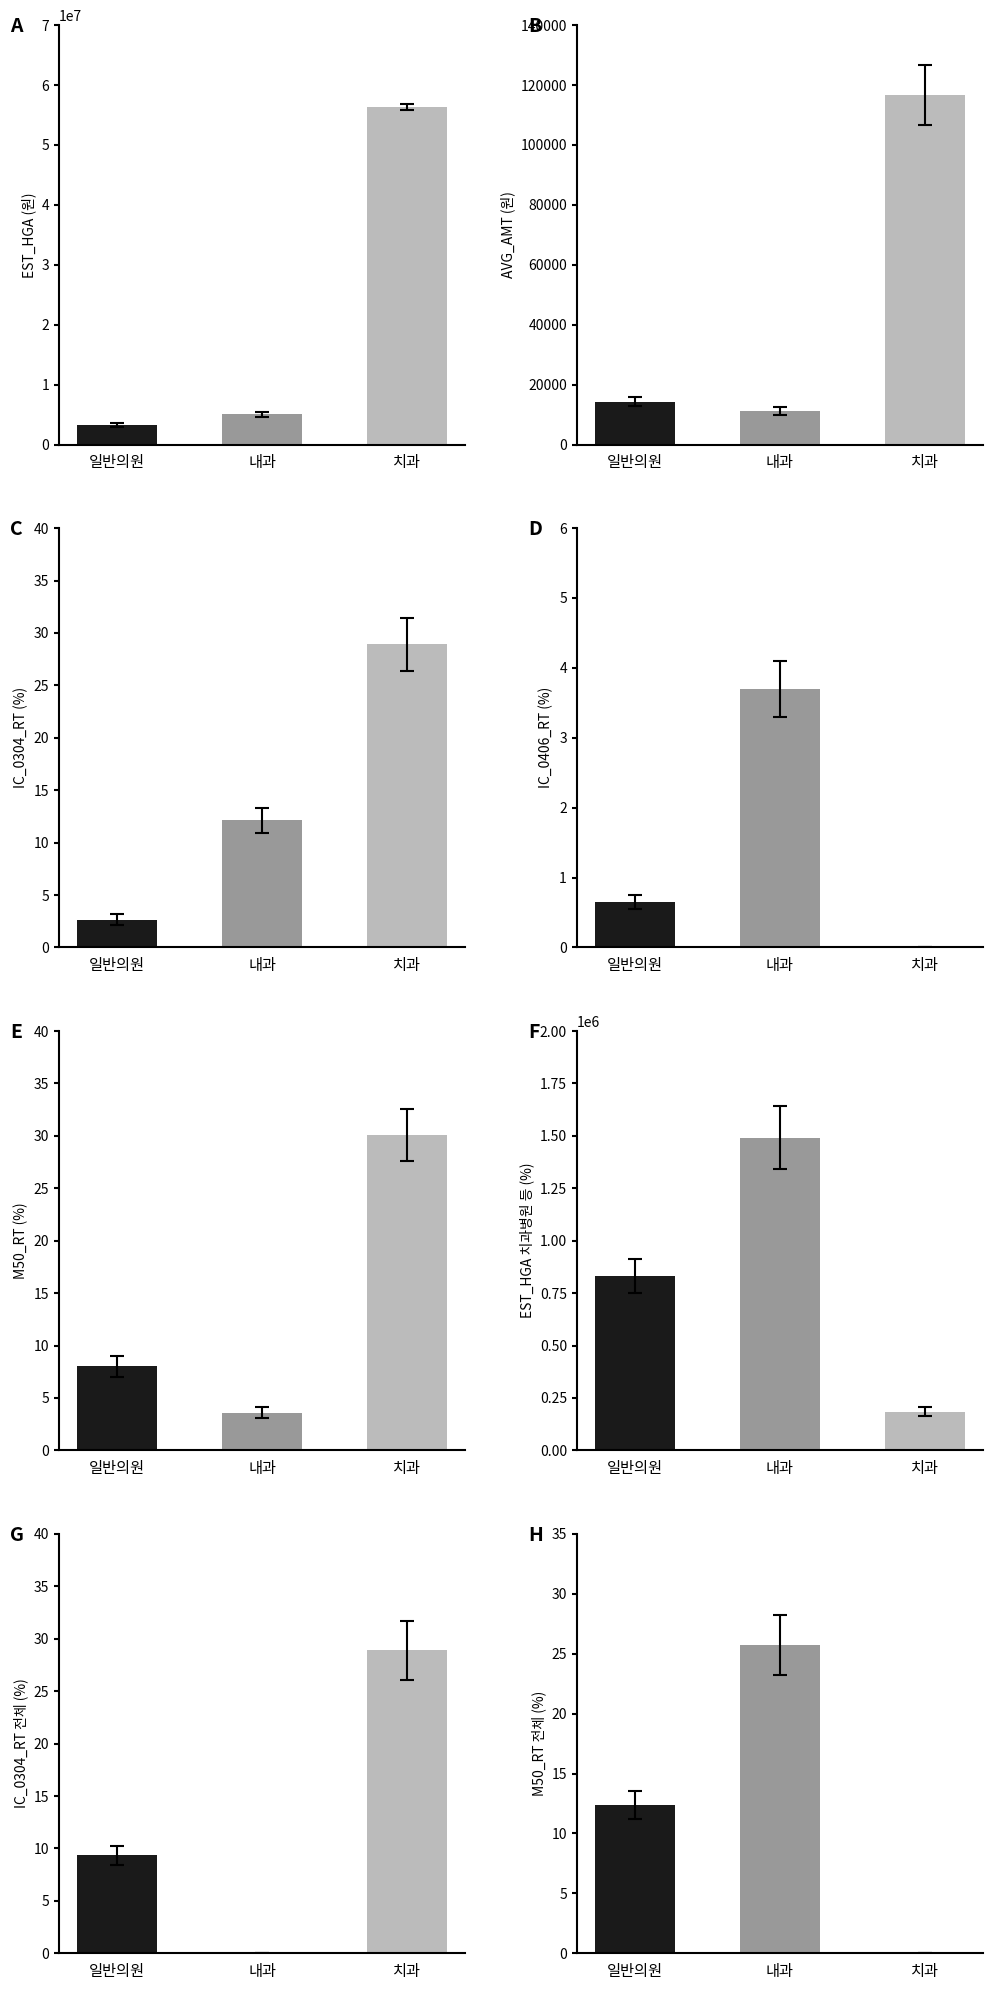

At which label does AVG_AMT first exceed 32324?

치과